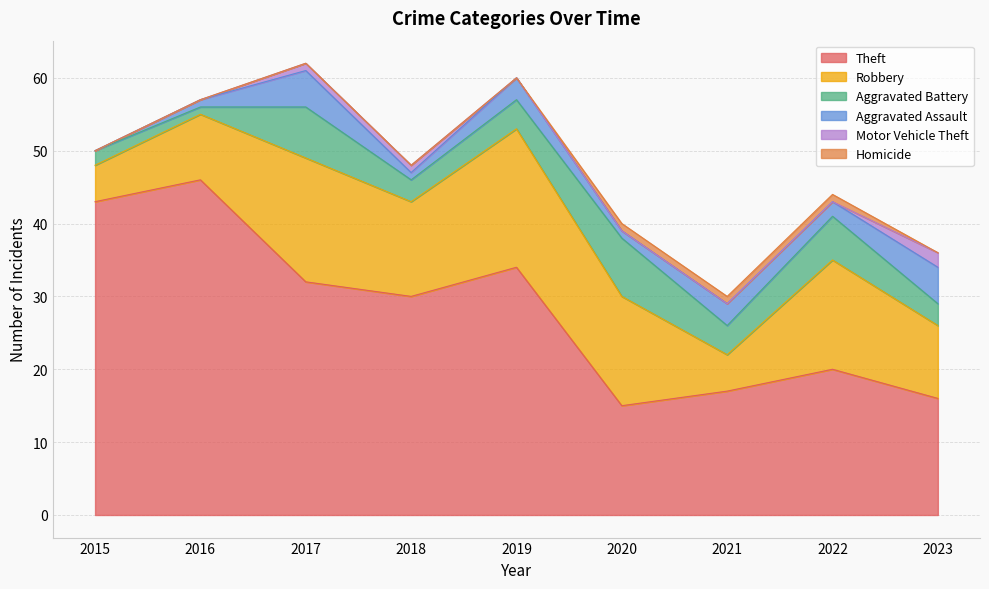

Reading left to right, extract all data points from this chart.

Theft: 2015=43	2016=46	2017=32	2018=30	2019=34	2020=15	2021=17	2022=20	2023=16
Robbery: 2015=5	2016=9	2017=17	2018=13	2019=19	2020=15	2021=5	2022=15	2023=10
Aggravated Battery: 2015=2	2016=1	2017=7	2018=3	2019=4	2020=8	2021=4	2022=6	2023=3
Aggravated Assault: 2015=0	2016=1	2017=5	2018=1	2019=3	2020=1	2021=3	2022=2	2023=5
Motor Vehicle Theft: 2015=0	2016=0	2017=1	2018=1	2019=0	2020=0	2021=0	2022=0	2023=2
Homicide: 2015=0	2016=0	2017=0	2018=0	2019=0	2020=1	2021=1	2022=1	2023=0